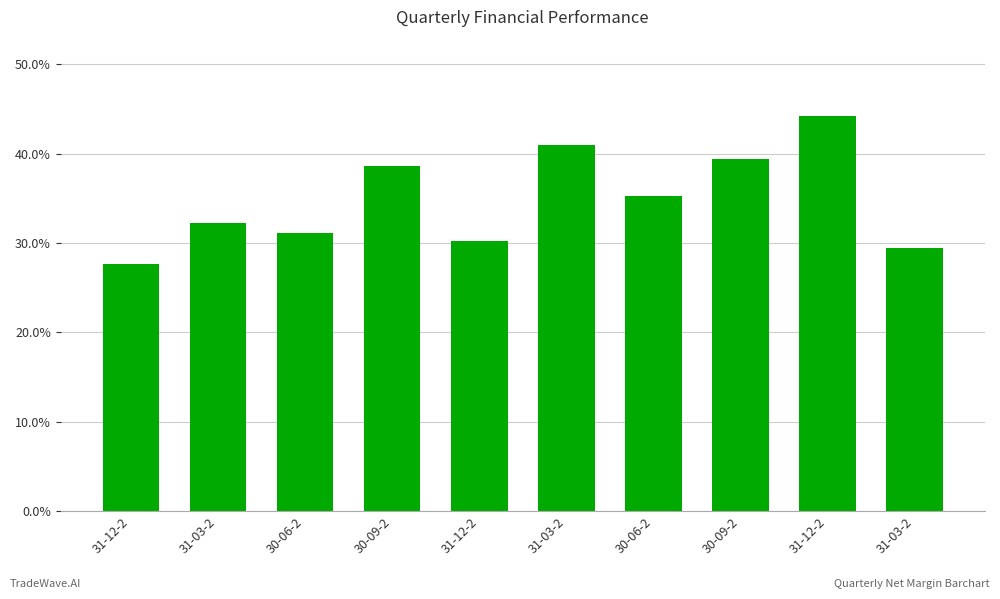

Are the bars horizontal?

No